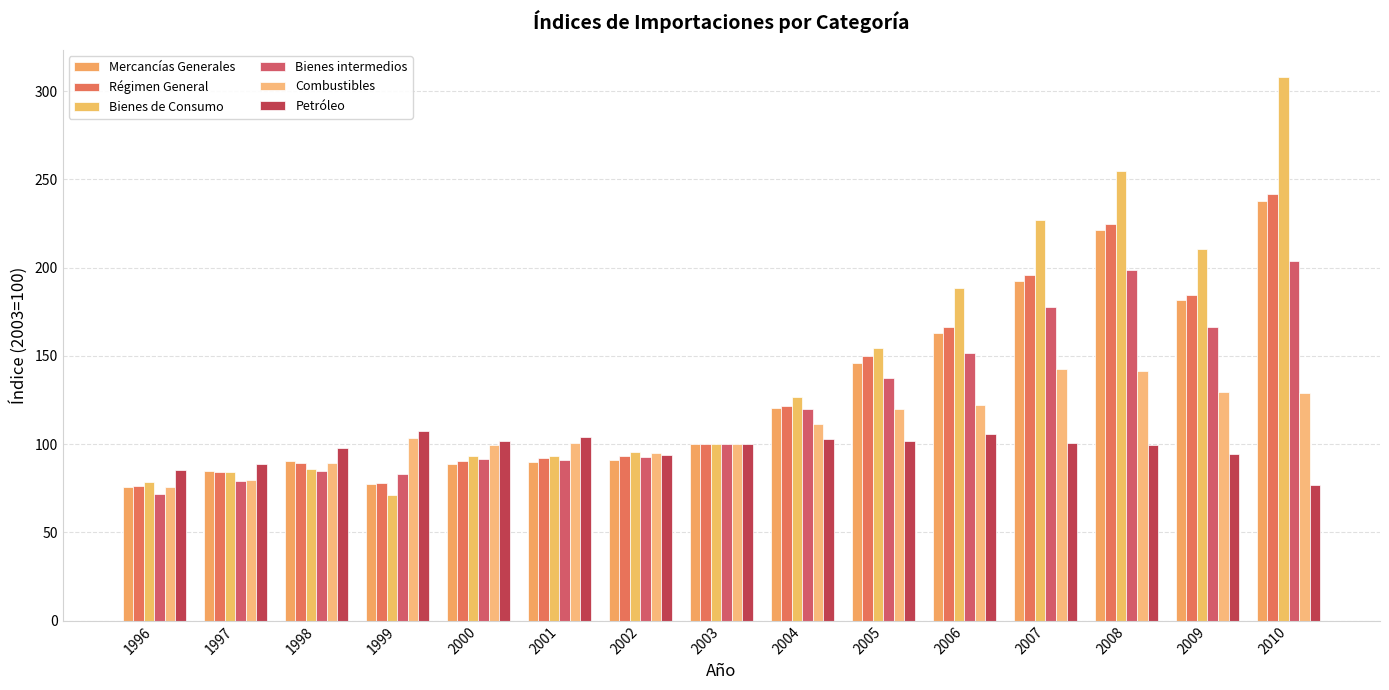

Which series changed the most between 2003 and 2004?

Bienes de Consumo